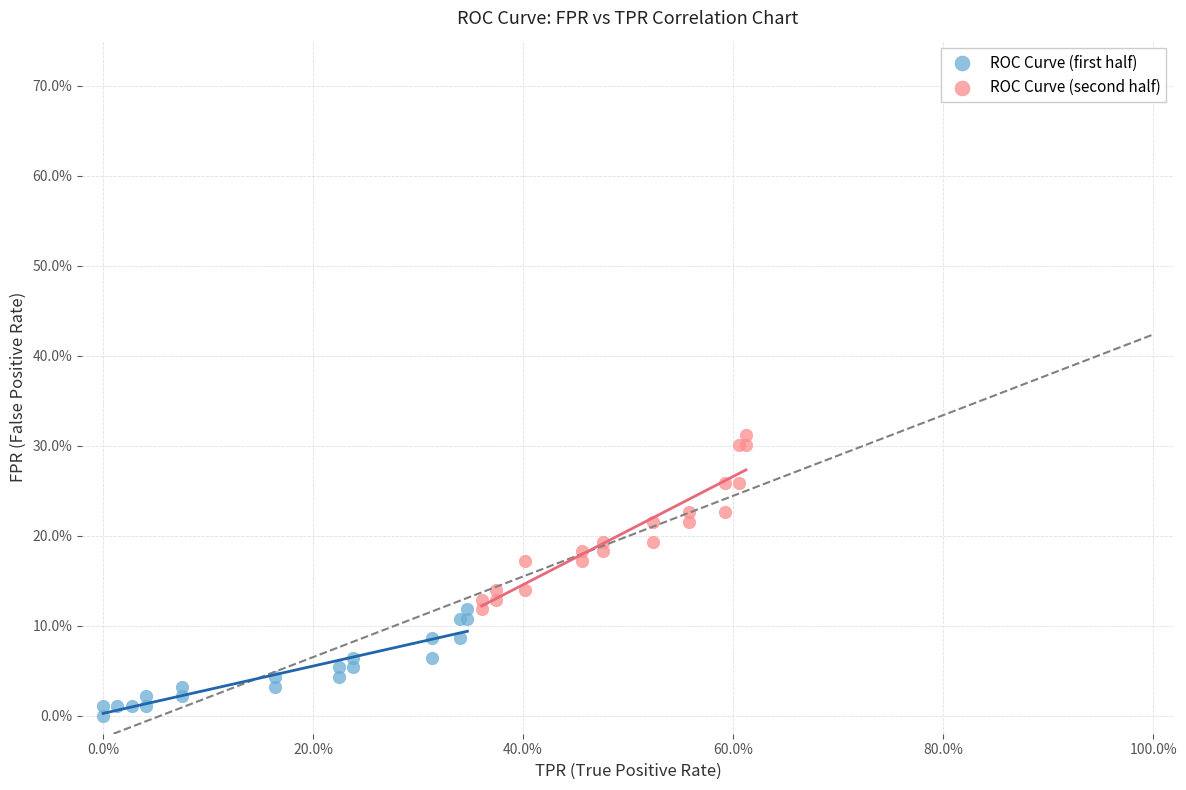

What are all the series names shown in the legend?

ROC Curve (first half), ROC Curve (second half)